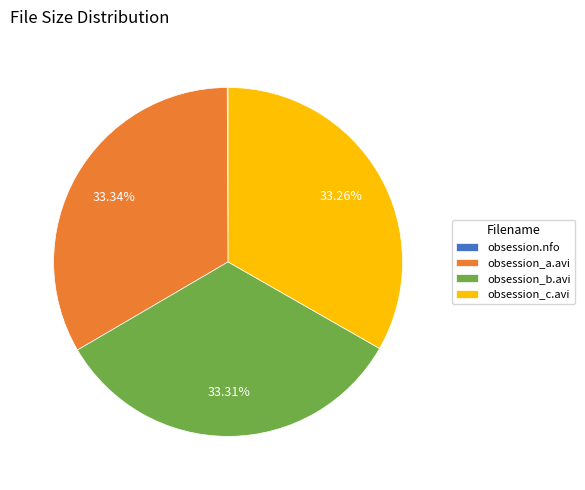

Combined, do obsession_c.avi and obsession_a.avi account for over 50%?

Yes